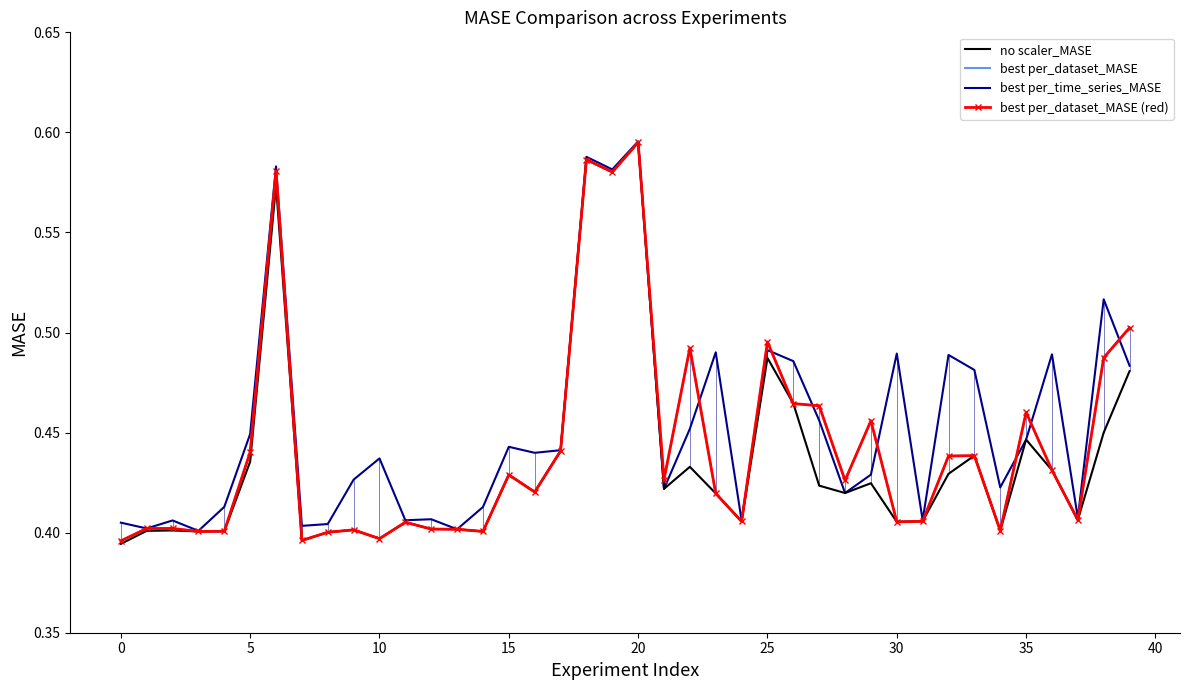

What are all the series names shown in the legend?

no scaler_MASE, best per_dataset_MASE, best per_time_series_MASE, best per_dataset_MASE (red)